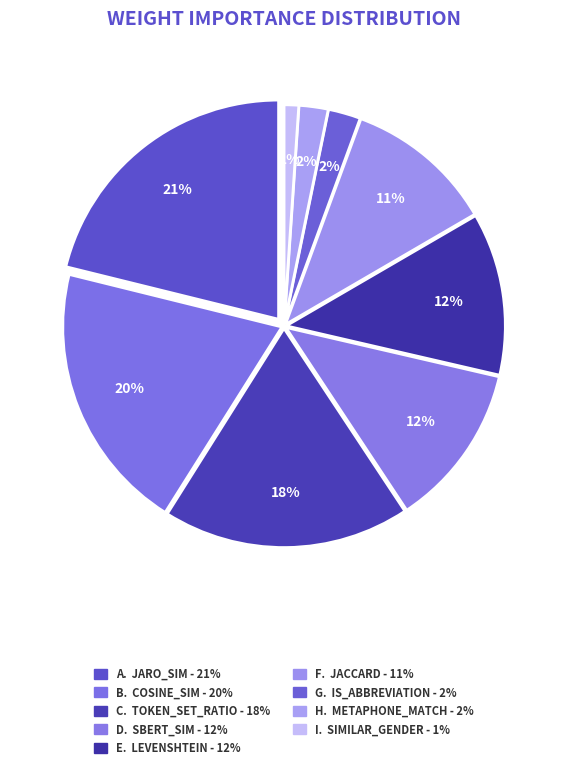

Count the number of slices in the pie.

9